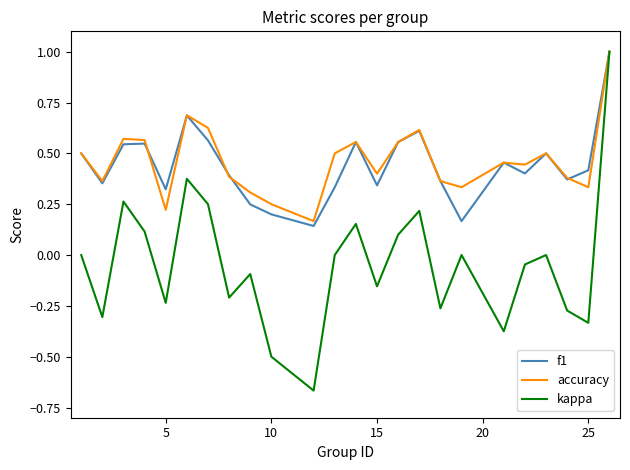

Which series has the widest spread of values?

kappa